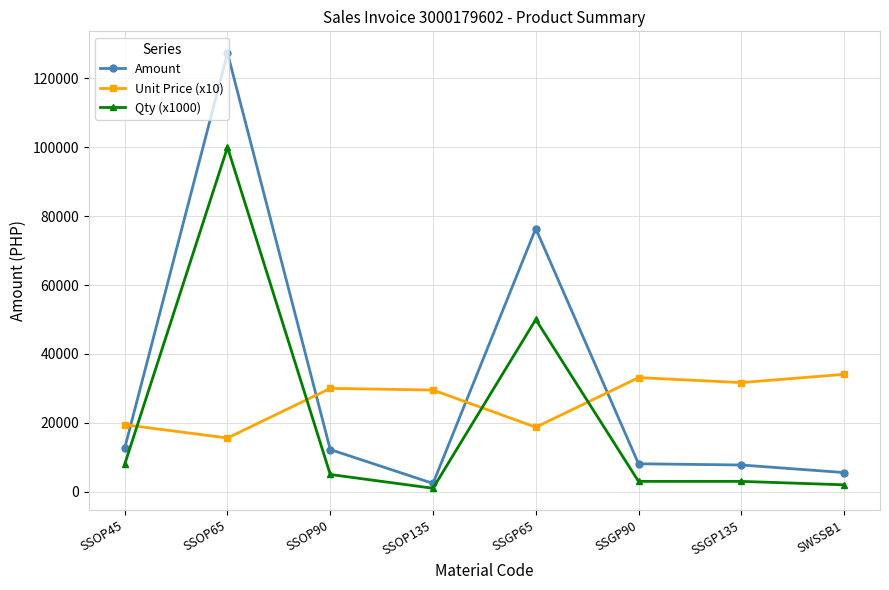

At SSOP65, list the series in order from smallest to largest.

Unit Price (x10), Qty (x1000), Amount